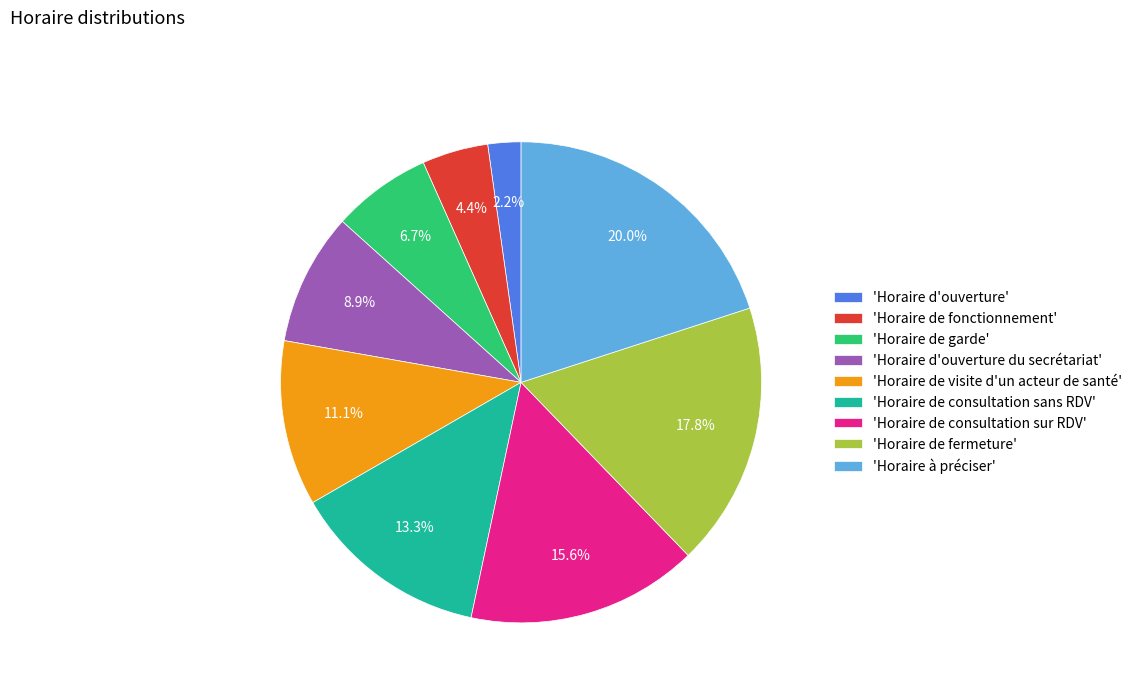

What is the smallest slice in the pie chart?

'Horaire d'ouverture'